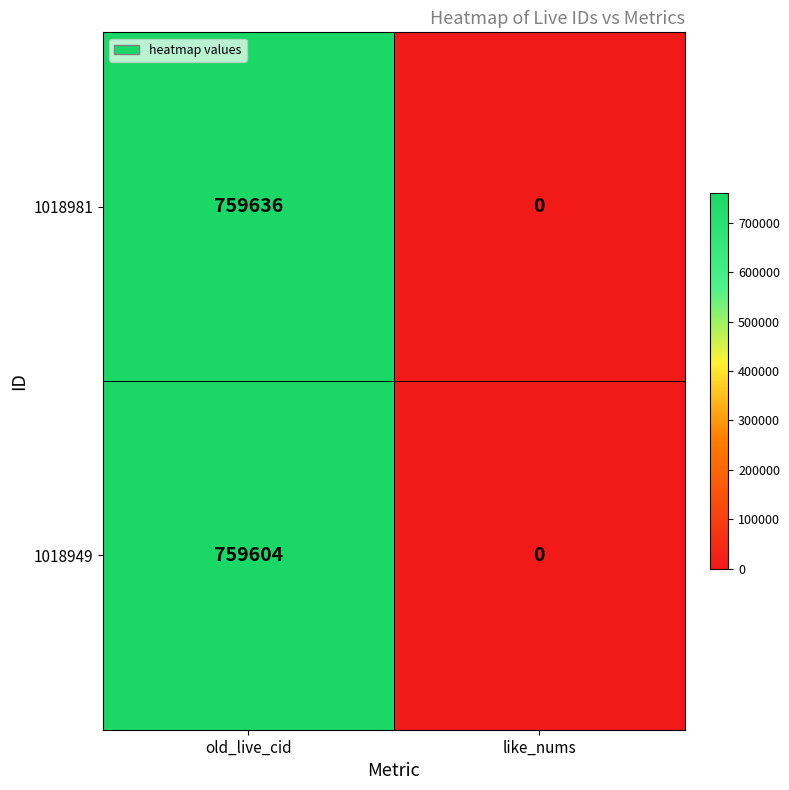

Is it true that 1018949 equals 759604 at old_live_cid?

True